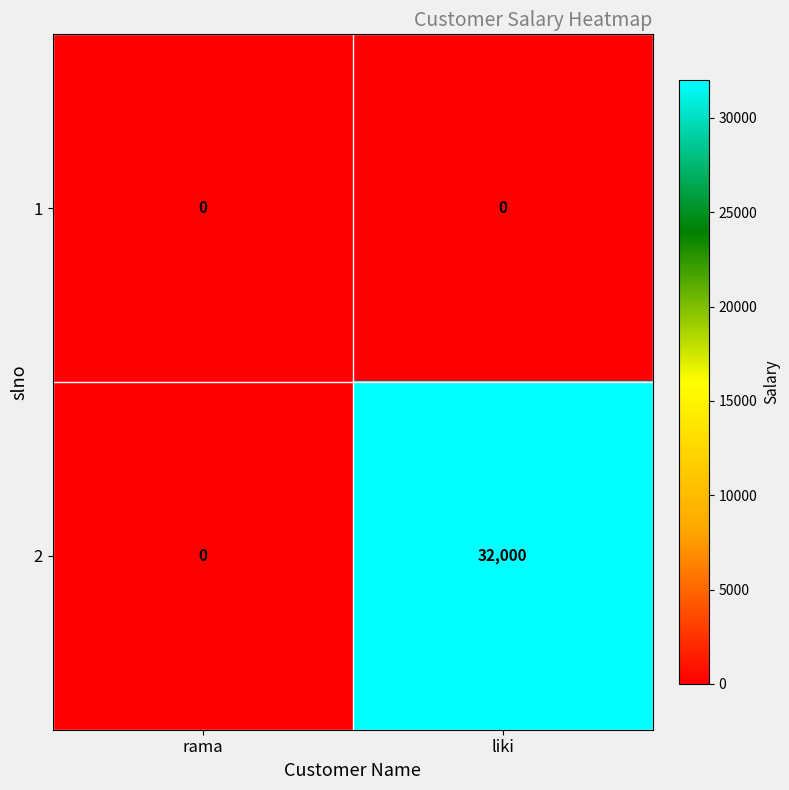

What is the greatest value displayed?

32000